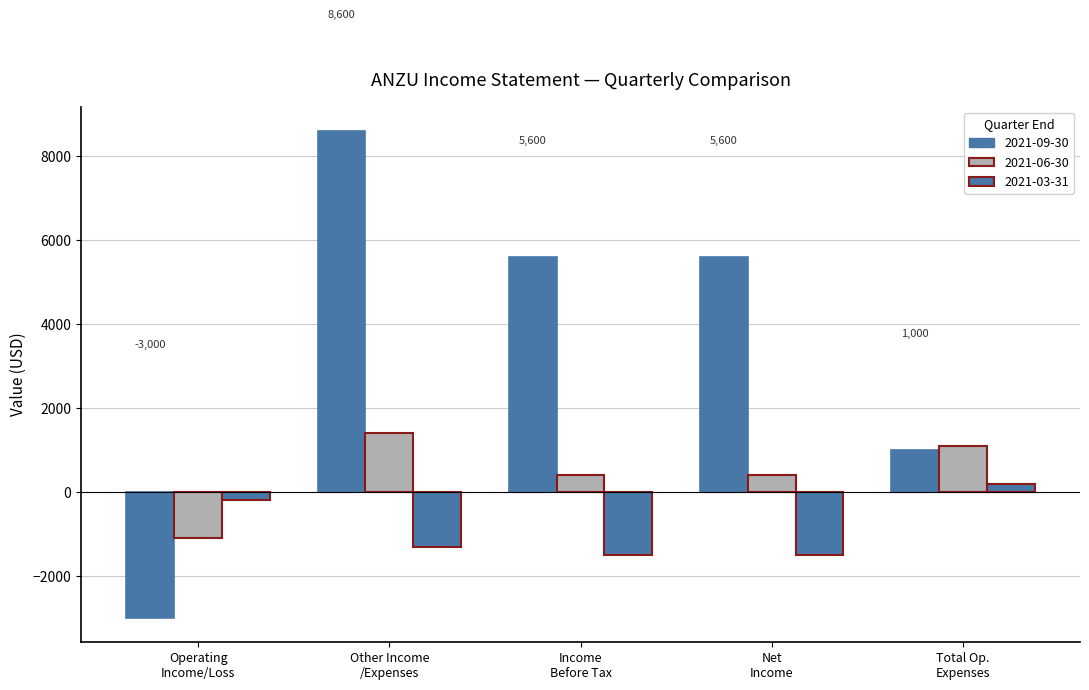

How many values in 2021-09-30 are below zero?

1